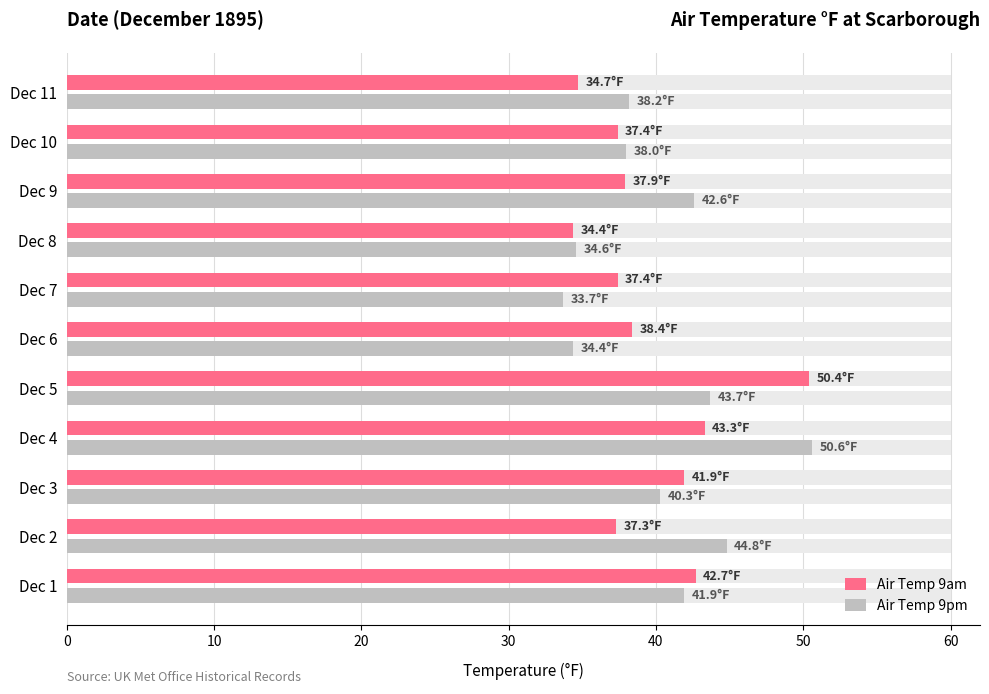

Reading left to right, extract all data points from this chart.

Air Temp 9am: 42.7	37.3	41.9	43.3	50.4	38.4	37.4	34.4	37.9	37.4	34.7
Air Temp 9pm: 41.9	44.8	40.3	50.6	43.7	34.4	33.7	34.6	42.6	38.0	38.2